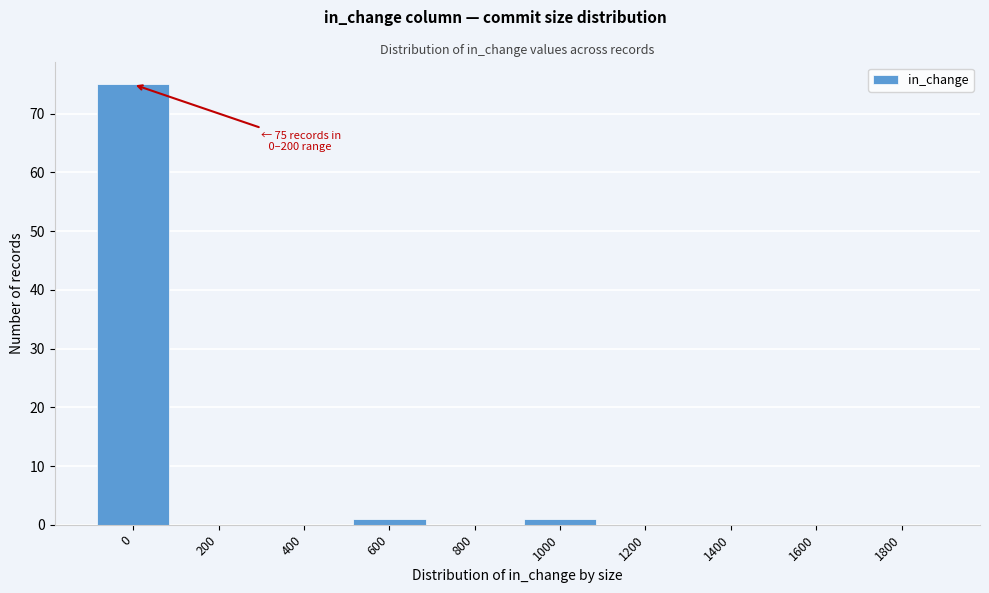

Reading left to right, list all the values displayed in this chart.

0=75	200=0	400=0	600=1	800=0	1000=1	1200=0	1400=0	1600=0	1800=0